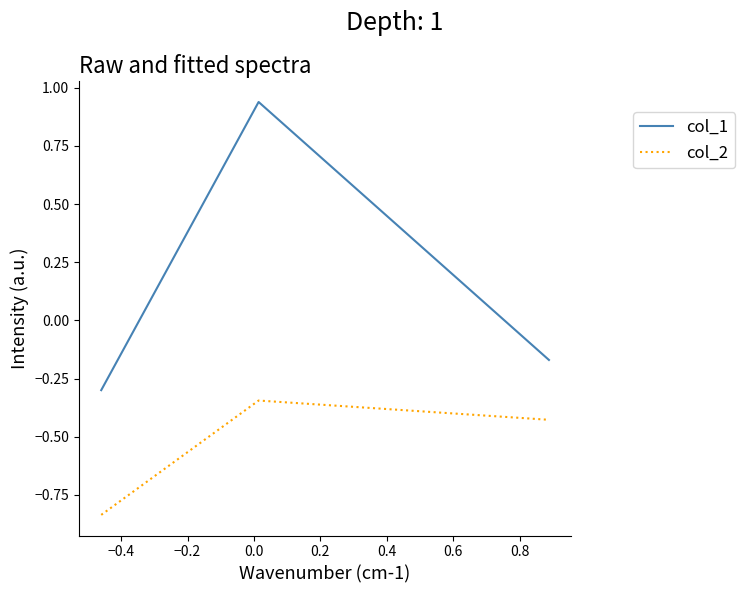

Which series has the widest spread of values?

col_1